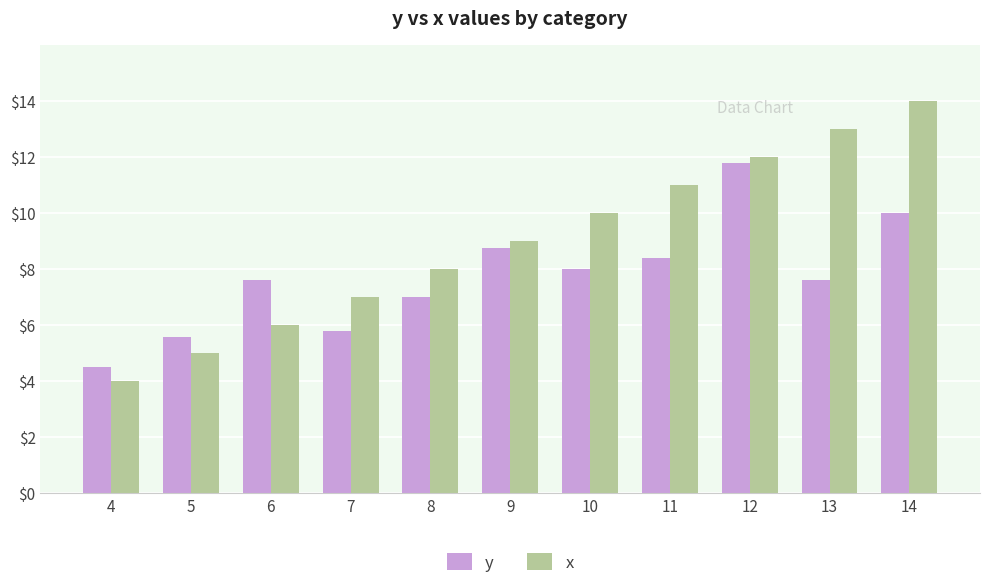

Reading left to right, what are all the values shown in this chart?

y: 4.5	5.6	7.6	5.8	7.0	8.8	8.0	8.4	11.8	7.6	10.0
x: 4.0	5.0	6.0	7.0	8.0	9.0	10.0	11.0	12.0	13.0	14.0